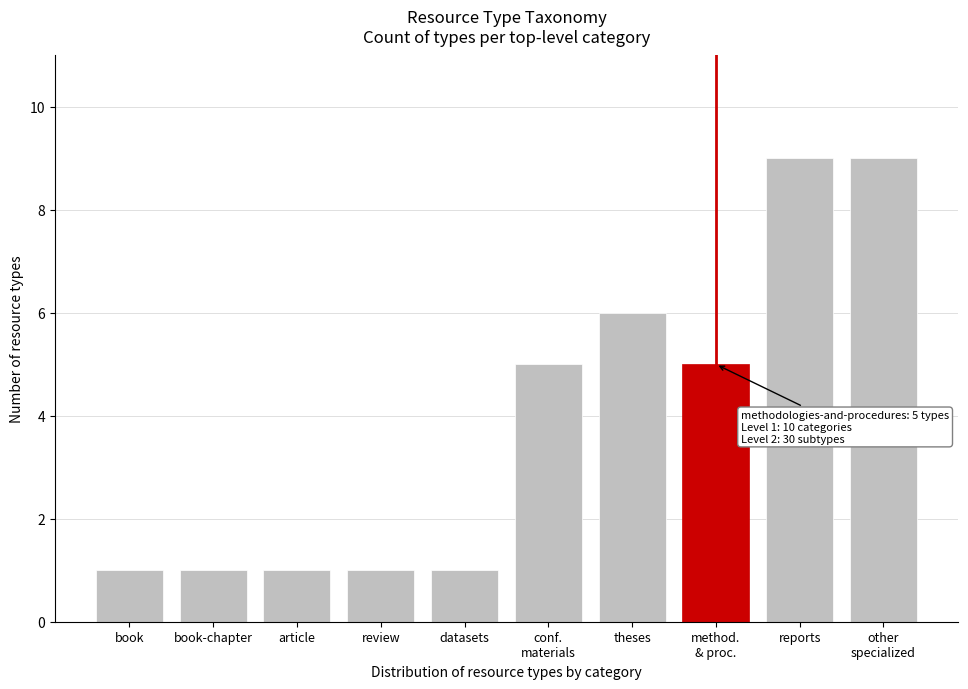

Reading right to left, list all the values displayed in this chart.

9	9	5	6	5	1	1	1	1	1